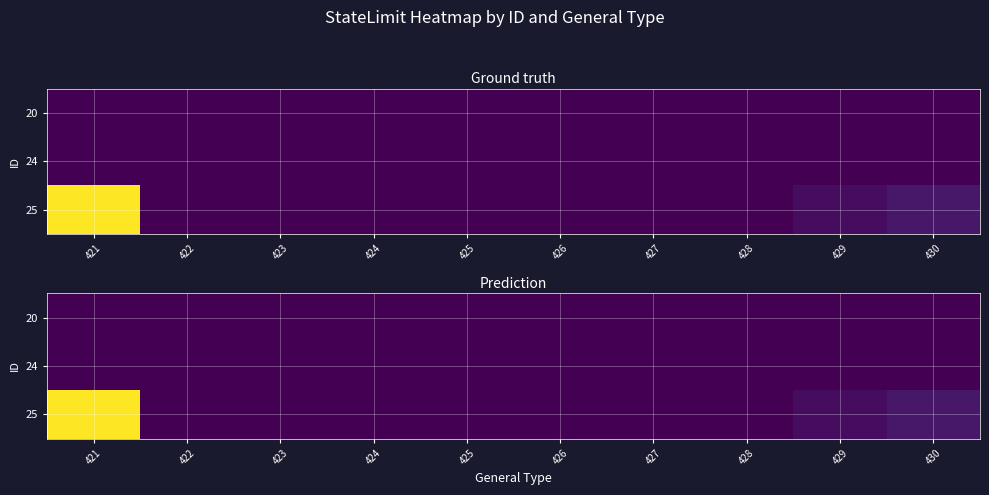

Which label corresponds to the smallest value in the chart?

421